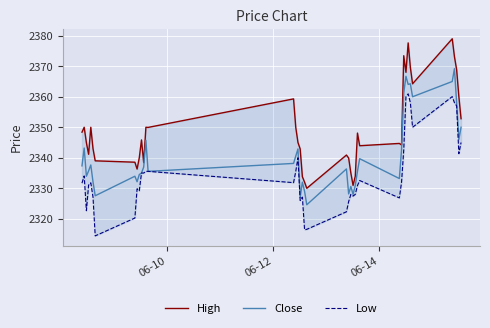

Which series has the largest range (max minus min)?

High